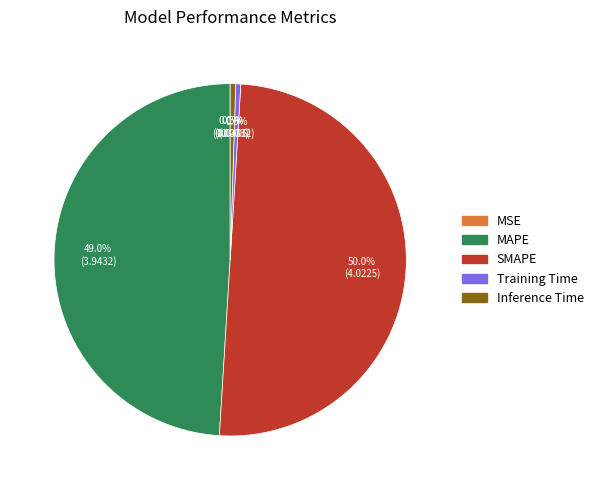

Which slice is the largest?

SMAPE